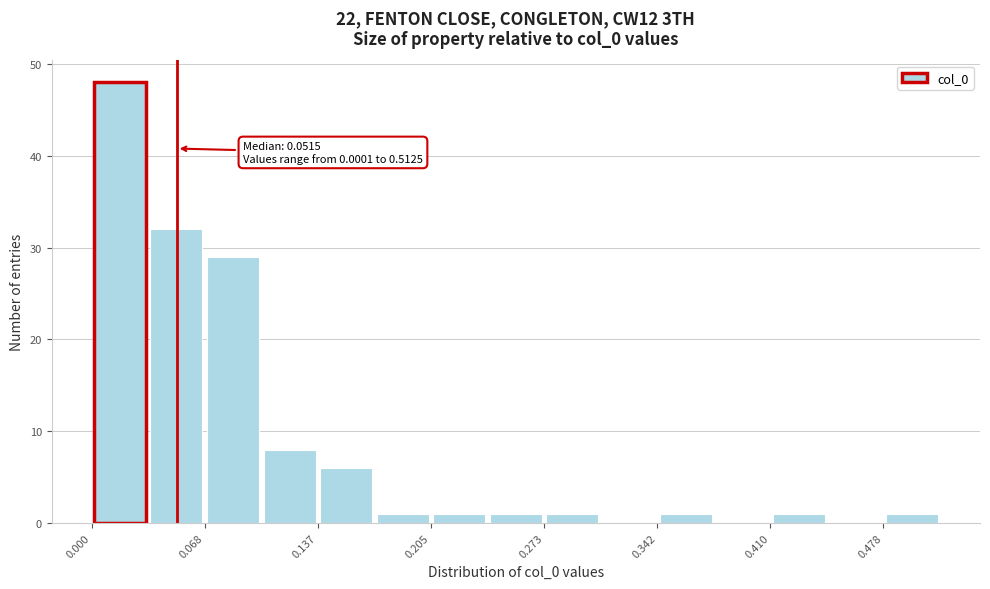

Read against the x-axis, roughly where is the centre of the tallest bar?

0.02